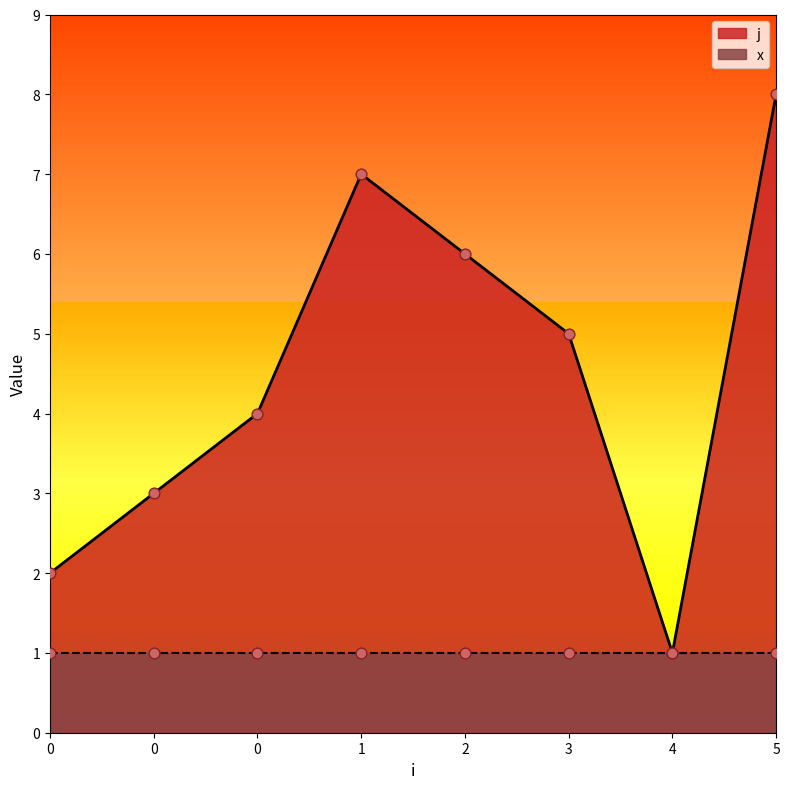

What is the change in value from 0 to 4?

-3